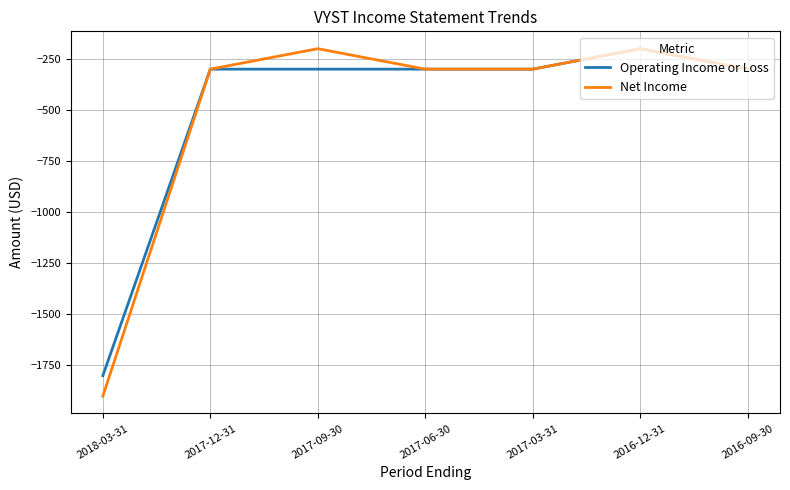

At which label does Operating Income or Loss reach its peak?

2016-12-31